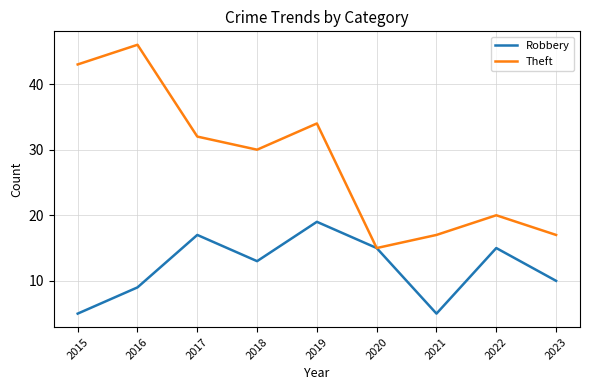

At which label does Theft first exceed 30?

2015